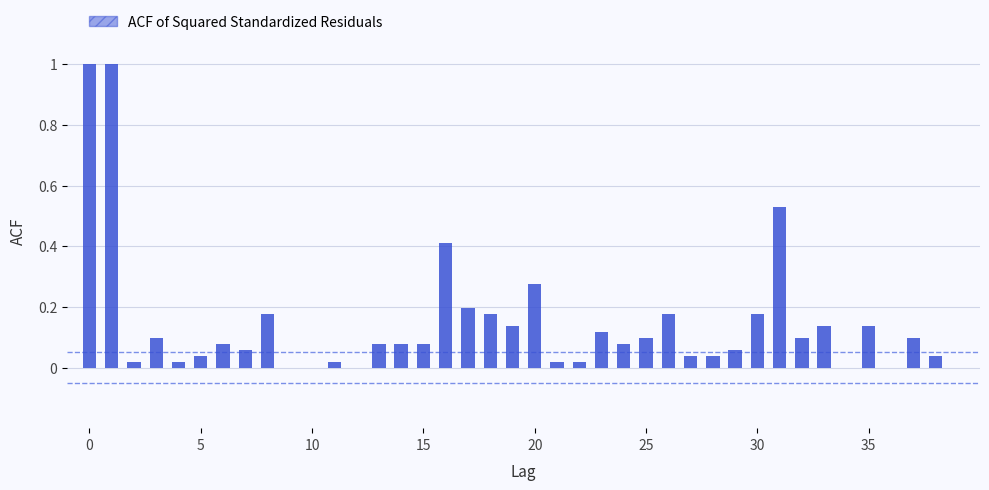

Reading left to right, extract all data points from this chart.

1.0	1.0	0.0	0.1	0.0	0.0	0.1	0.1	0.2	0.0	0.0	0.0	0.0	0.1	0.1	0.1	0.4	0.2	0.2	0.1	0.3	0.0	0.0	0.1	0.1	0.1	0.2	0.0	0.0	0.1	0.2	0.5	0.1	0.1	0.0	0.1	0.0	0.1	0.0	0.0